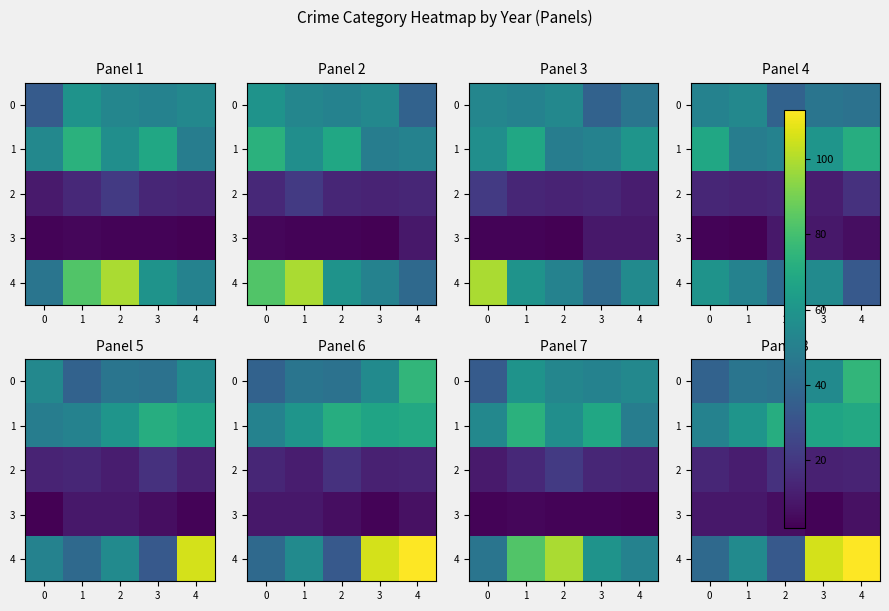

What is the highest value of the 3 series?

9